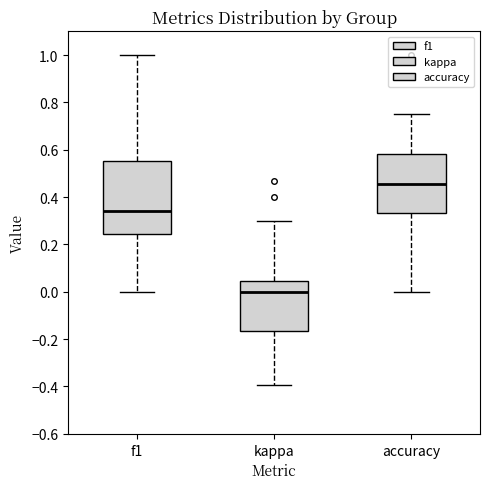

Reading left to right, transcribe this box plot: for each box, give where its median line is, the range the box spans, and where its two whiskers end, as read against the y-axis. The values are not printed on the chart, so give them approximately, as read against the axis.

f1: median 0.34, box 0.24 to 0.56, whiskers 0.00 to 1.00
kappa: median 0.00, box -0.16 to 0.04, whiskers -0.40 to 0.30
accuracy: median 0.46, box 0.34 to 0.58, whiskers 0.00 to 0.76